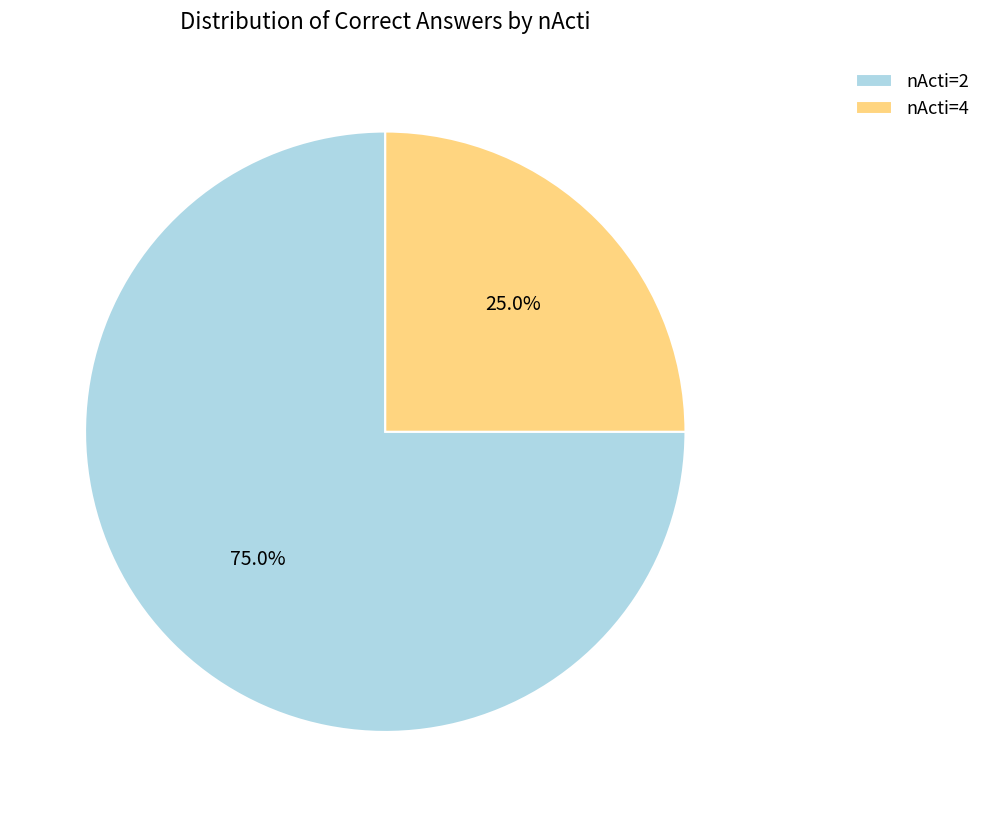

Which slice represents more than half of the pie?

nActi=2